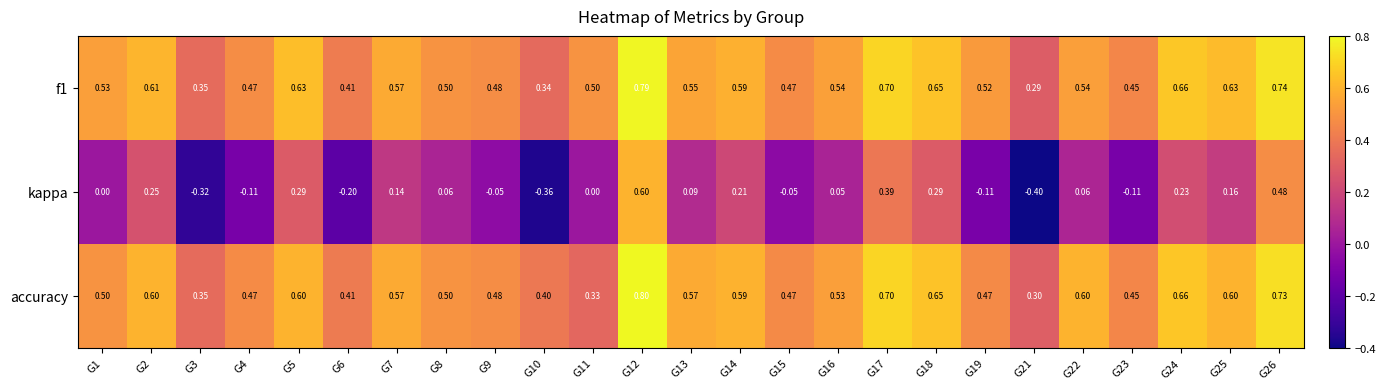

What is the spread (max minus min) of values at G3?

0.7